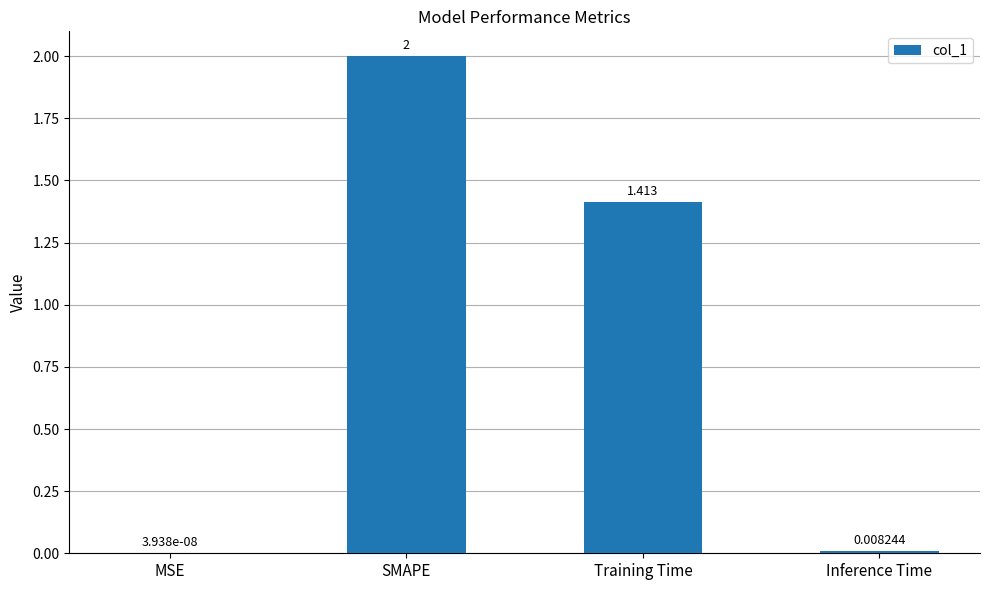

Between Training Time and Inference Time, which is larger?

Training Time